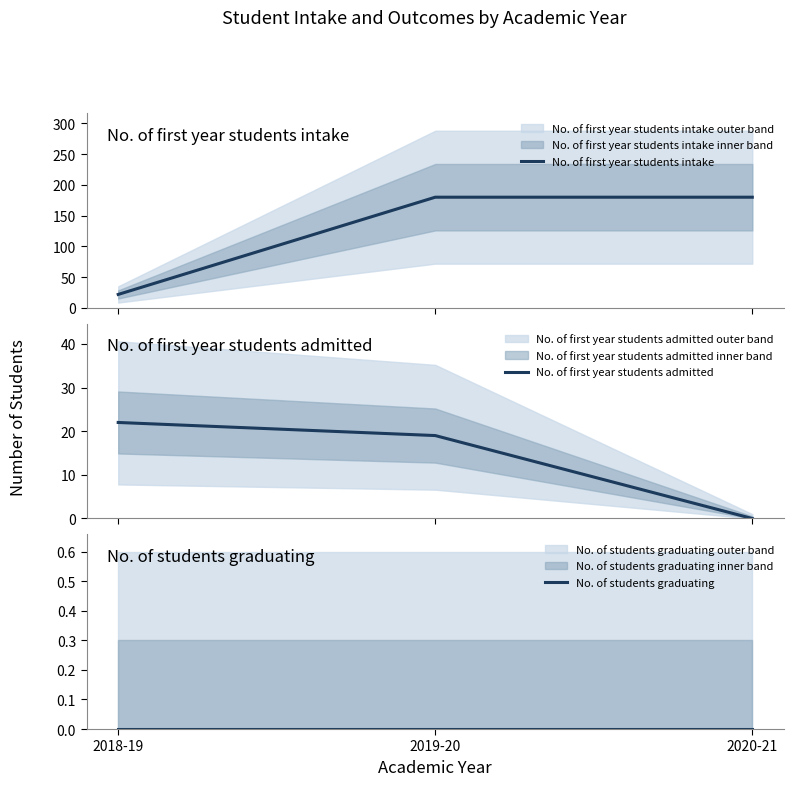

Rank the series by their maximum value, from lowest to highest.

No. of students graduating, No. of first year students admitted, No. of first year students intake